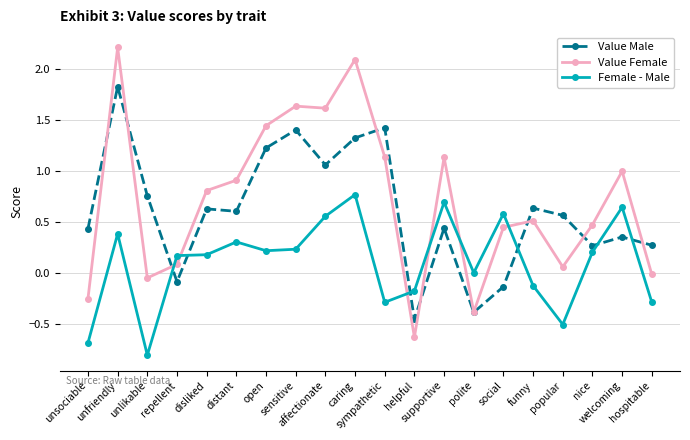

Rank the series by their maximum value, from highest to lowest.

Value Female, Value Male, Female - Male